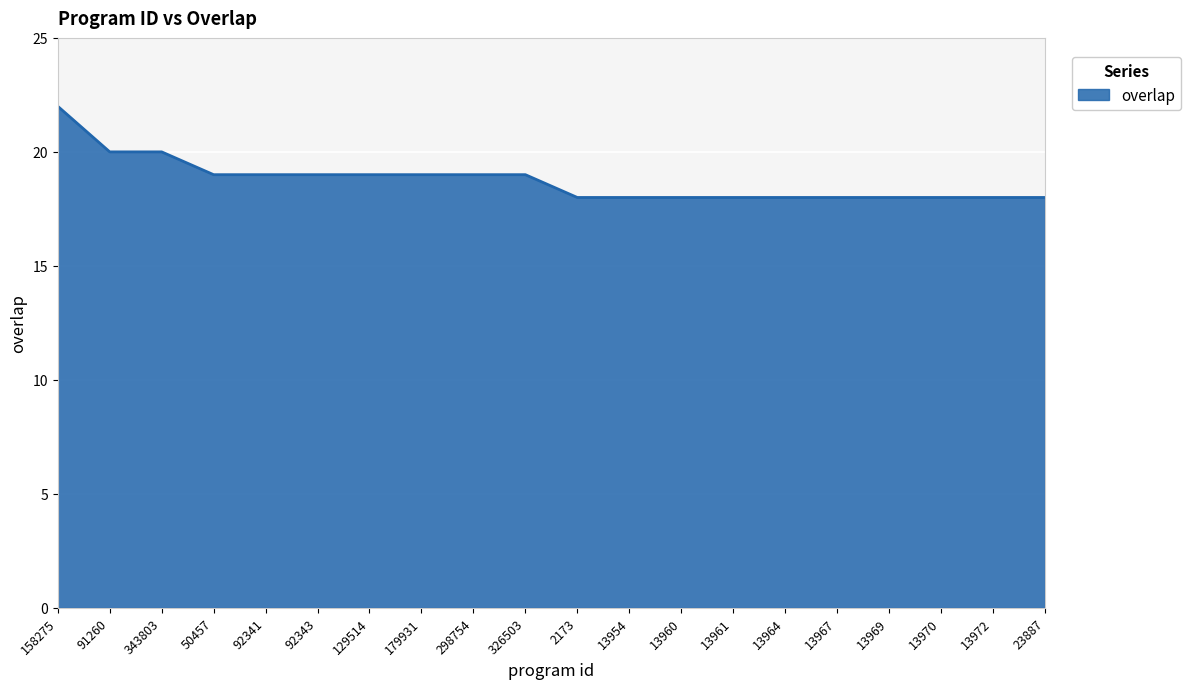

Count the values in the range 18 to 19.

17